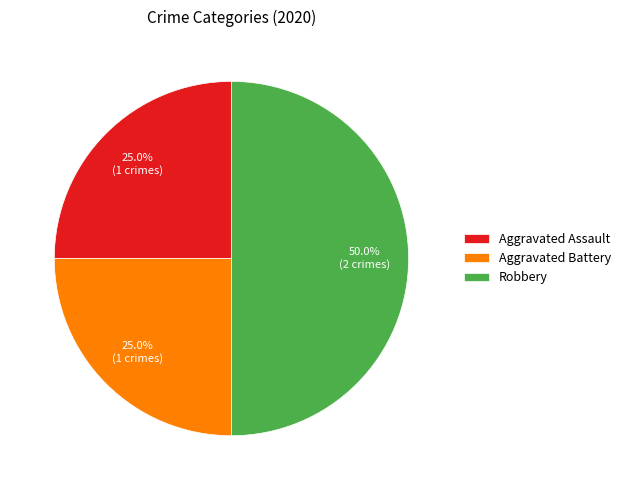

To the nearest percent, what is the combined percentage of Aggravated Assault and Aggravated Battery?

50%